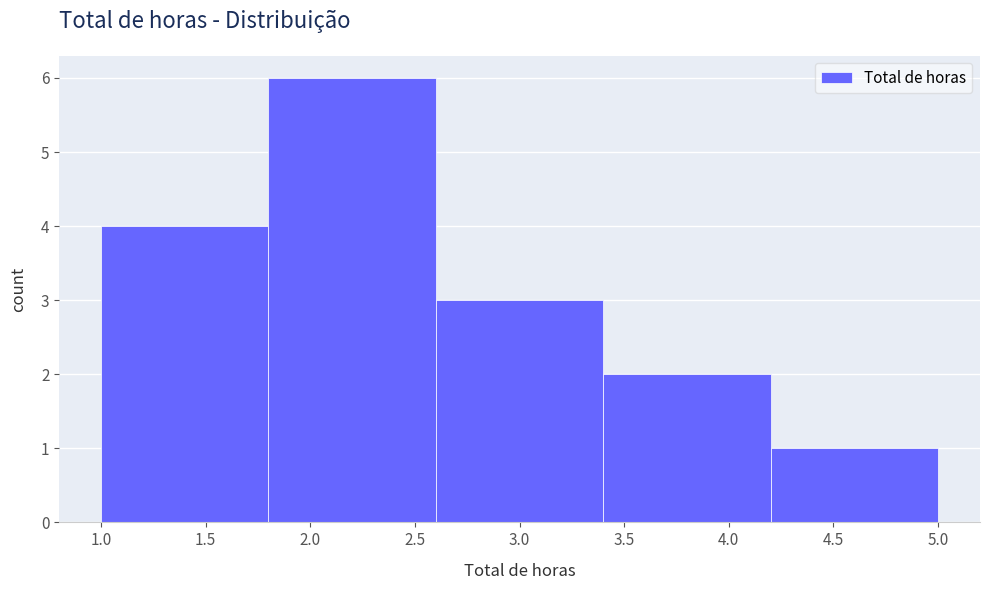

Reading left to right, transcribe this chart: for each bar, give the range it covers on the x-axis and its height. The values are not printed on the chart, so give them approximately, as read against the axis.

1.0 to 1.8: 4
1.8 to 2.6: 6
2.6 to 3.4: 3
3.4 to 4.2: 2
4.2 to 5.0: 1